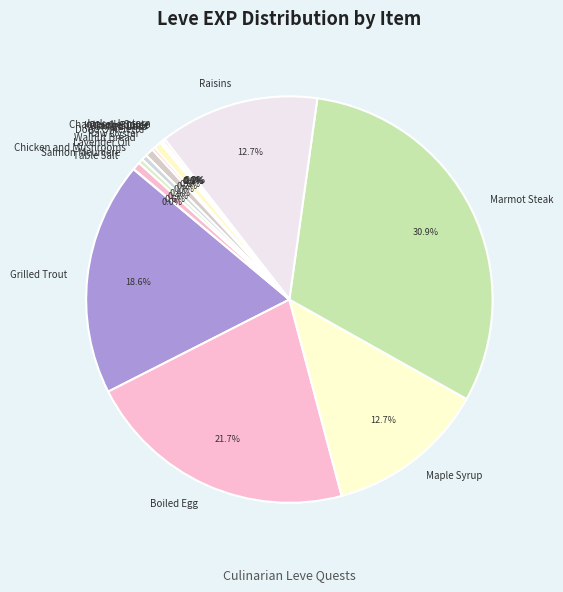

What is the largest slice in the pie chart?

Marmot Steak